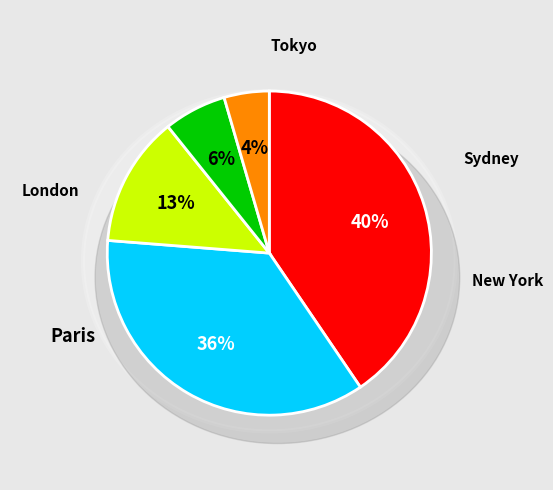

The Sydney slice represents 17% of the pie. True or false?

False